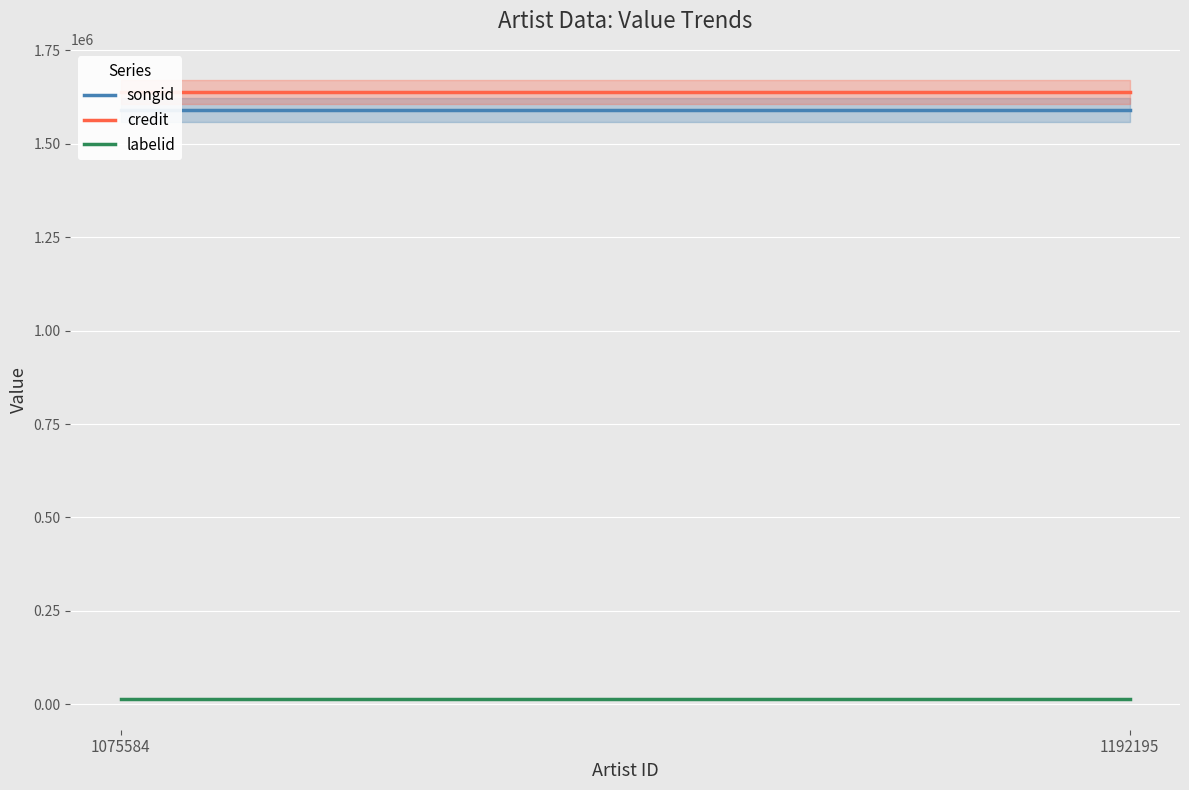

List the series in order of their peak value, lowest first.

labelid, songid, credit